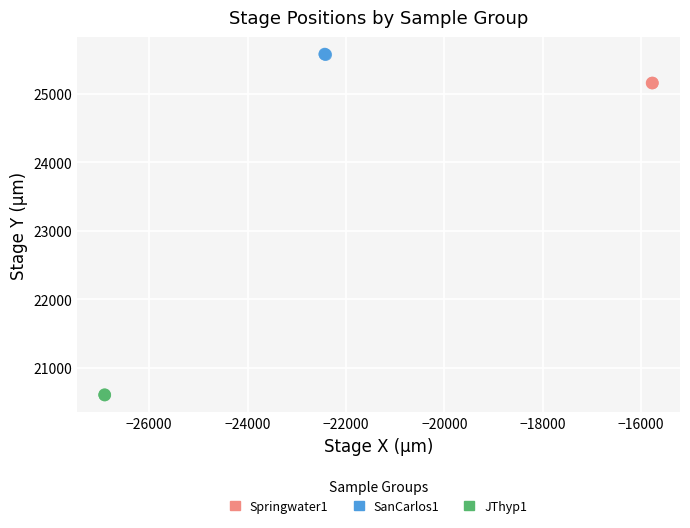

Which series contains the highest Y value?

SanCarlos1